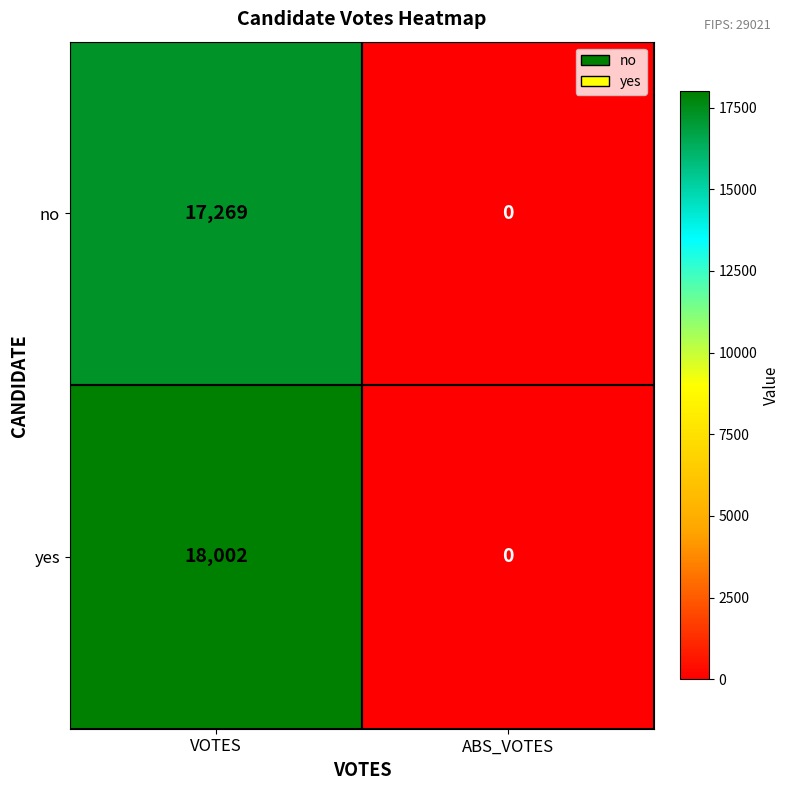

The yes series shows 31035 at VOTES. True or false?

False